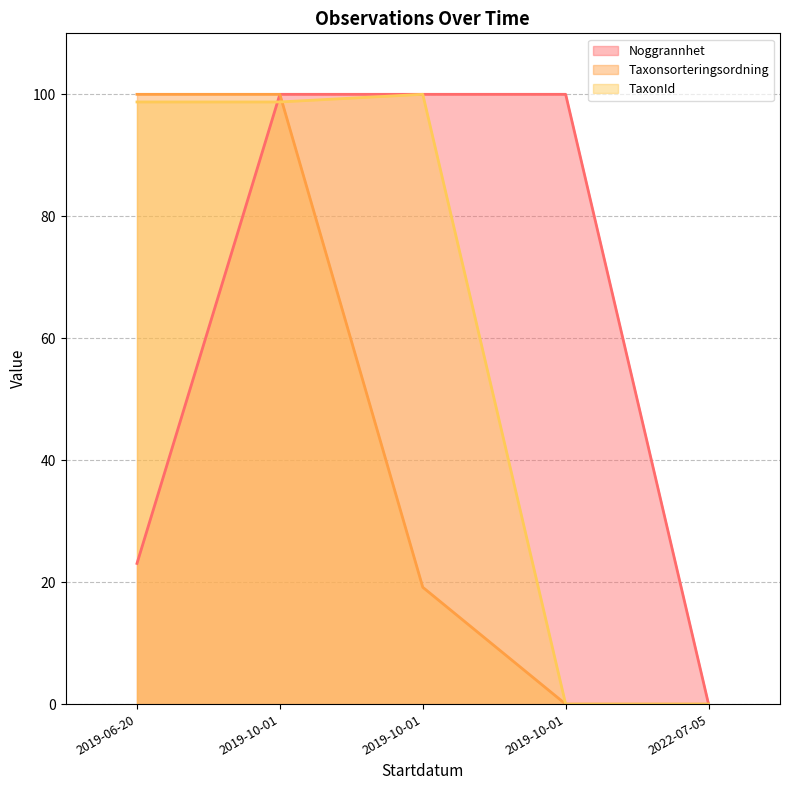

Which has a higher value, 2019-10-01 or 2022-07-05?

2019-10-01